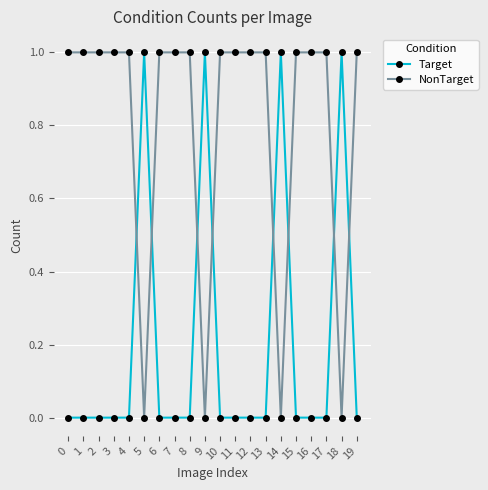

True or false: NonTarget and Target intersect in this chart.

True